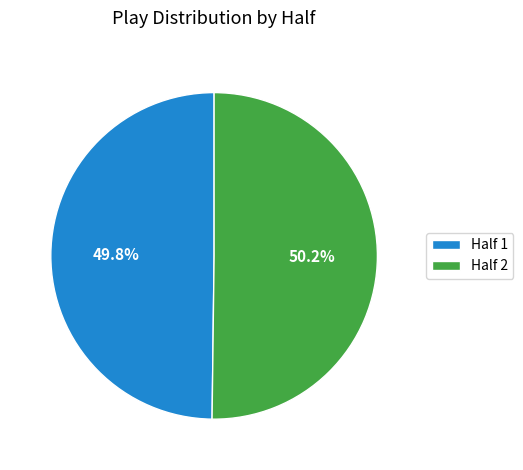

Approximately how many times larger is the value at Half 2 compared to Half 1?

1.0